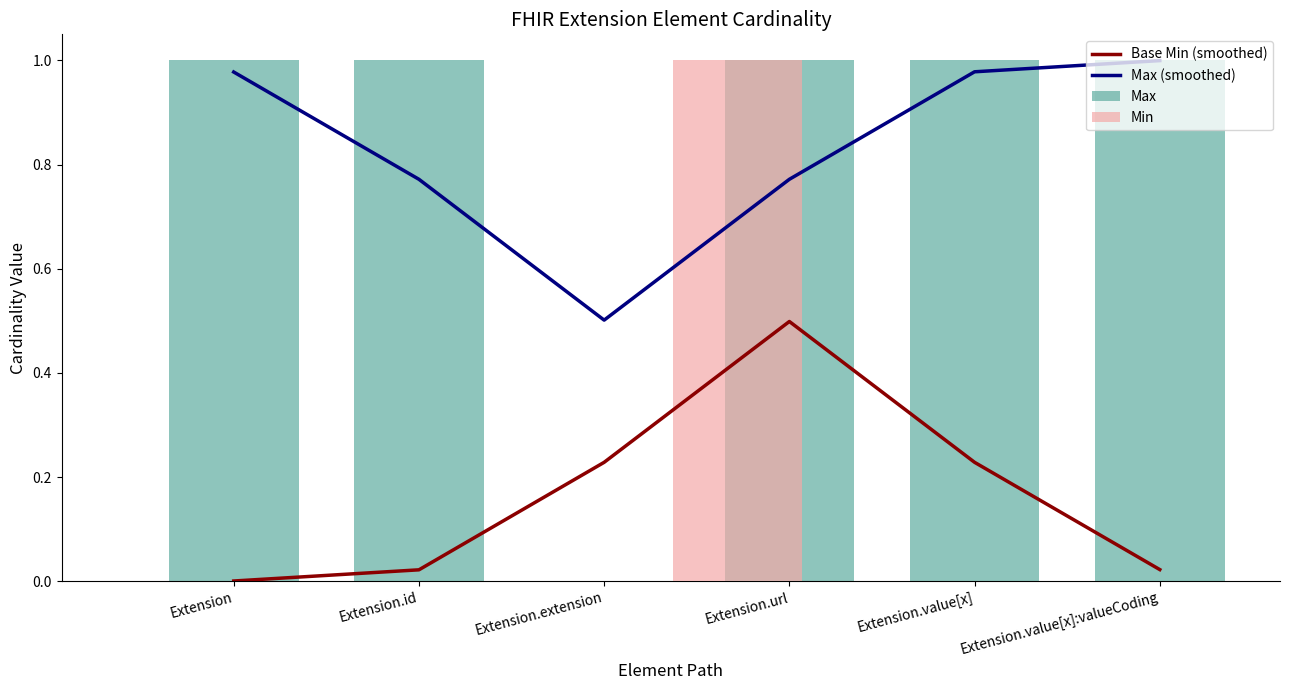

What is the total value across all series at Extension.value[x]?

2.2